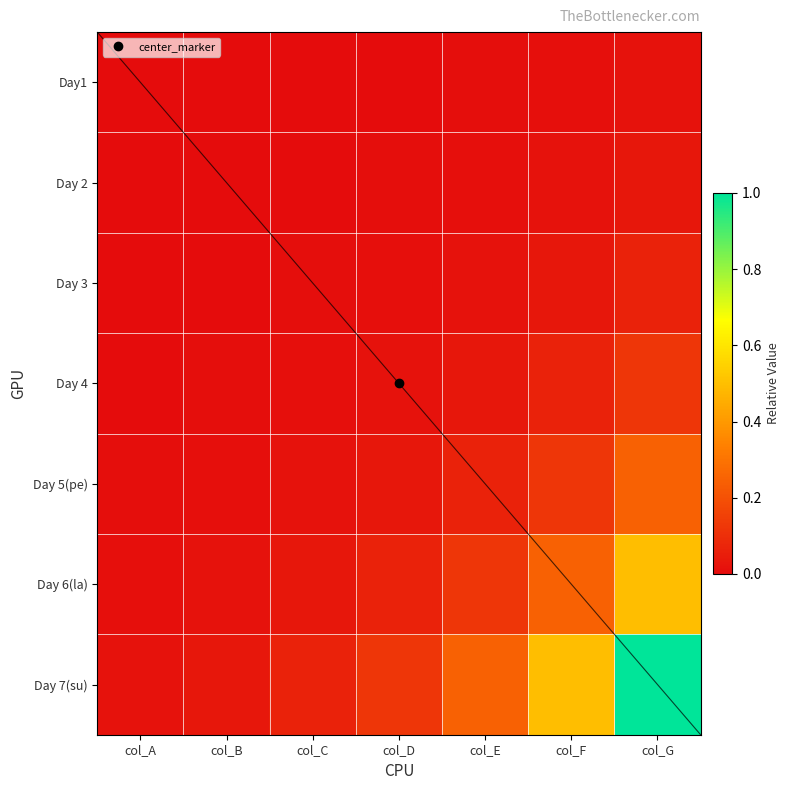

Which series has the largest range (max minus min)?

Day 7(su)